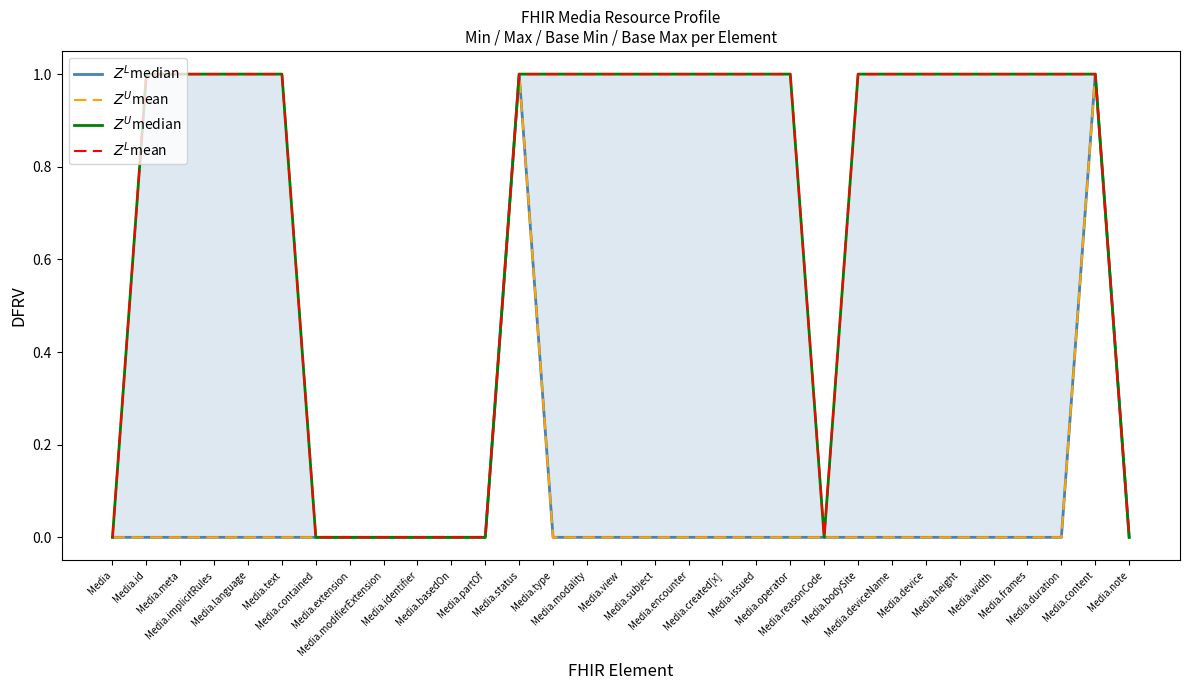

Reading left to right, transcribe all the data shown in this chart.

$Z^L$median: Media=0	Media.id=0	Media.meta=0	Media.implicitRules=0	Media.language=0	Media.text=0	Media.contained=0	Media.extension=0	Media.modifierExtension=0	Media.identifier=0	Media.basedOn=0	Media.partOf=0	Media.status=1	Media.type=0	Media.modality=0	Media.view=0	Media.subject=0	Media.encounter=0	Media.created[x]=0	Media.issued=0	Media.operator=0	Media.reasonCode=0	Media.bodySite=0	Media.deviceName=0	Media.device=0	Media.height=0	Media.width=0	Media.frames=0	Media.duration=0	Media.content=1	Media.note=0
$Z^U$mean: Media=0	Media.id=0	Media.meta=0	Media.implicitRules=0	Media.language=0	Media.text=0	Media.contained=0	Media.extension=0	Media.modifierExtension=0	Media.identifier=0	Media.basedOn=0	Media.partOf=0	Media.status=1	Media.type=0	Media.modality=0	Media.view=0	Media.subject=0	Media.encounter=0	Media.created[x]=0	Media.issued=0	Media.operator=0	Media.reasonCode=0	Media.bodySite=0	Media.deviceName=0	Media.device=0	Media.height=0	Media.width=0	Media.frames=0	Media.duration=0	Media.content=1	Media.note=0
$Z^U$median: Media=0	Media.id=1	Media.meta=1	Media.implicitRules=1	Media.language=1	Media.text=1	Media.contained=0	Media.extension=0	Media.modifierExtension=0	Media.identifier=0	Media.basedOn=0	Media.partOf=0	Media.status=1	Media.type=1	Media.modality=1	Media.view=1	Media.subject=1	Media.encounter=1	Media.created[x]=1	Media.issued=1	Media.operator=1	Media.reasonCode=0	Media.bodySite=1	Media.deviceName=1	Media.device=1	Media.height=1	Media.width=1	Media.frames=1	Media.duration=1	Media.content=1	Media.note=0
$Z^L$mean: Media=0	Media.id=1	Media.meta=1	Media.implicitRules=1	Media.language=1	Media.text=1	Media.contained=0	Media.extension=0	Media.modifierExtension=0	Media.identifier=0	Media.basedOn=0	Media.partOf=0	Media.status=1	Media.type=1	Media.modality=1	Media.view=1	Media.subject=1	Media.encounter=1	Media.created[x]=1	Media.issued=1	Media.operator=1	Media.reasonCode=0	Media.bodySite=1	Media.deviceName=1	Media.device=1	Media.height=1	Media.width=1	Media.frames=1	Media.duration=1	Media.content=1	Media.note=0